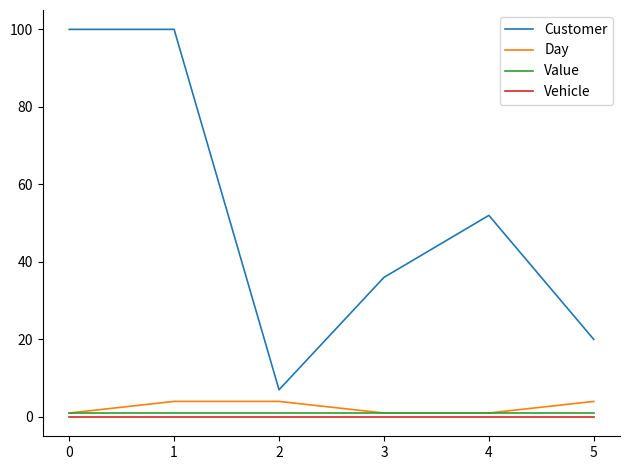

True or false: Vehicle and Customer intersect in this chart.

False